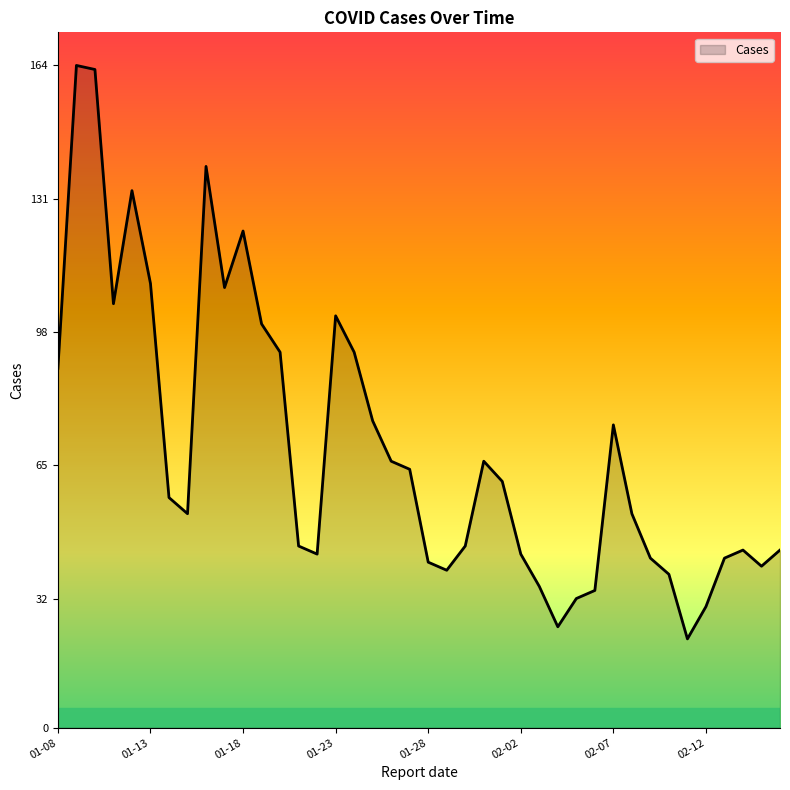

What is the greatest value displayed?

164